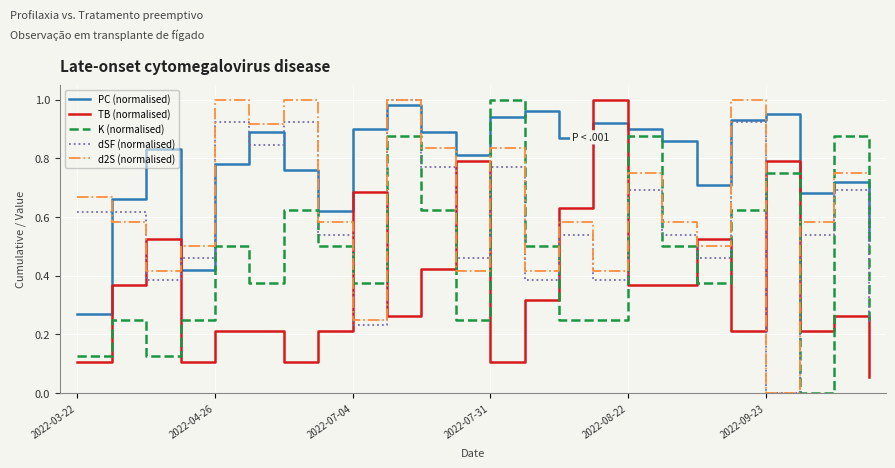

True or false: dSF (normalised) and K (normalised) intersect in this chart.

True